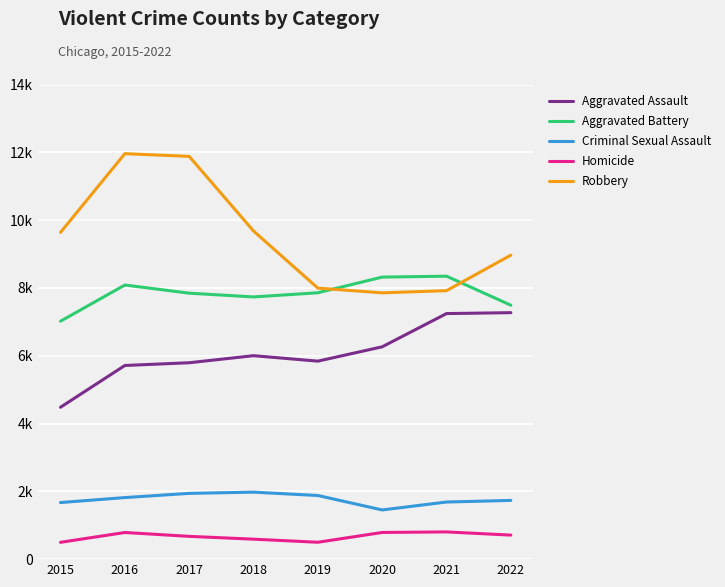

Where does the Aggravated Assault series first go above 6001?

2020